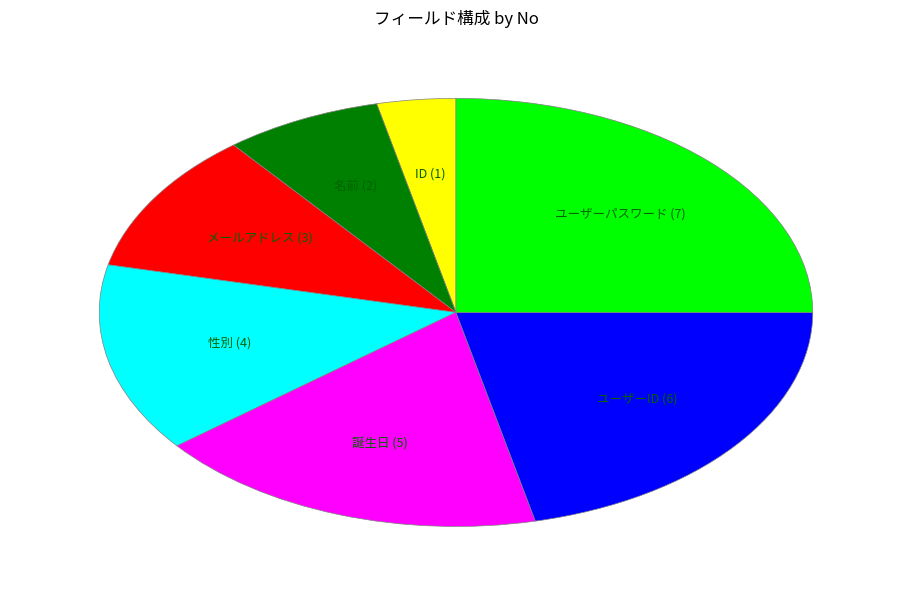

Combined, do ID and ユーザーパスワード account for over 50%?

No